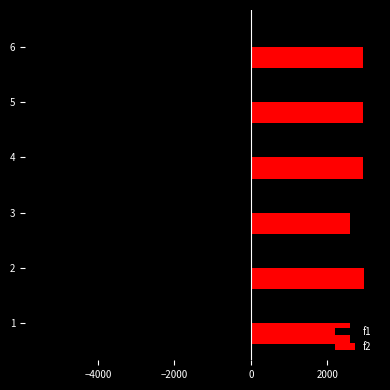

What is the spread (max minus min) of values at 3?

7800.2